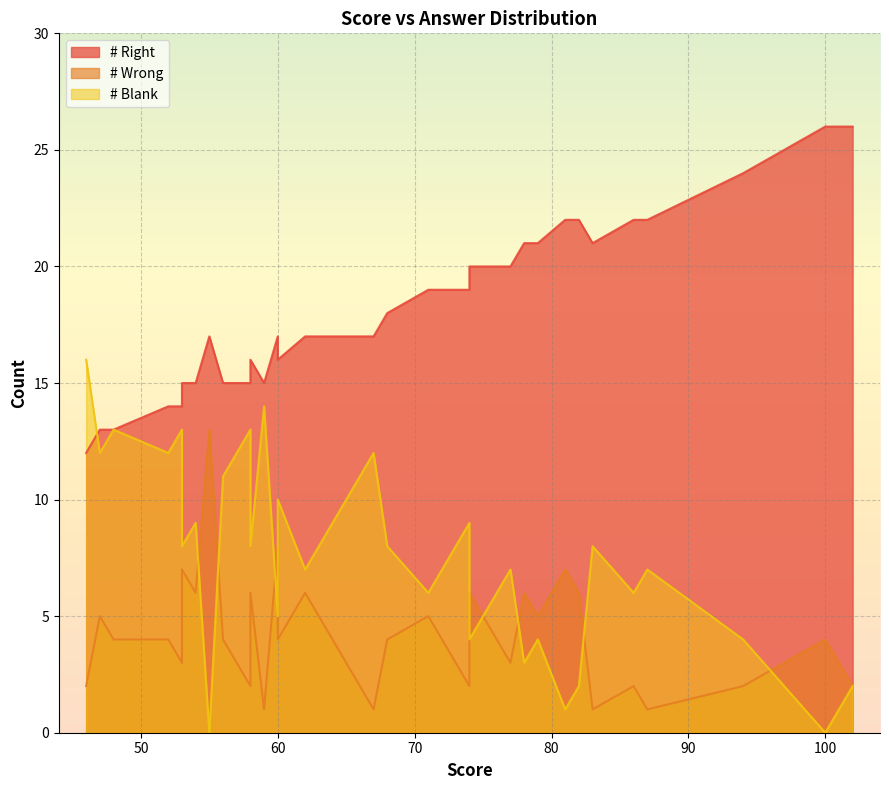

Rank the series by their average value, from highest to lowest.

# Right, # Blank, # Wrong